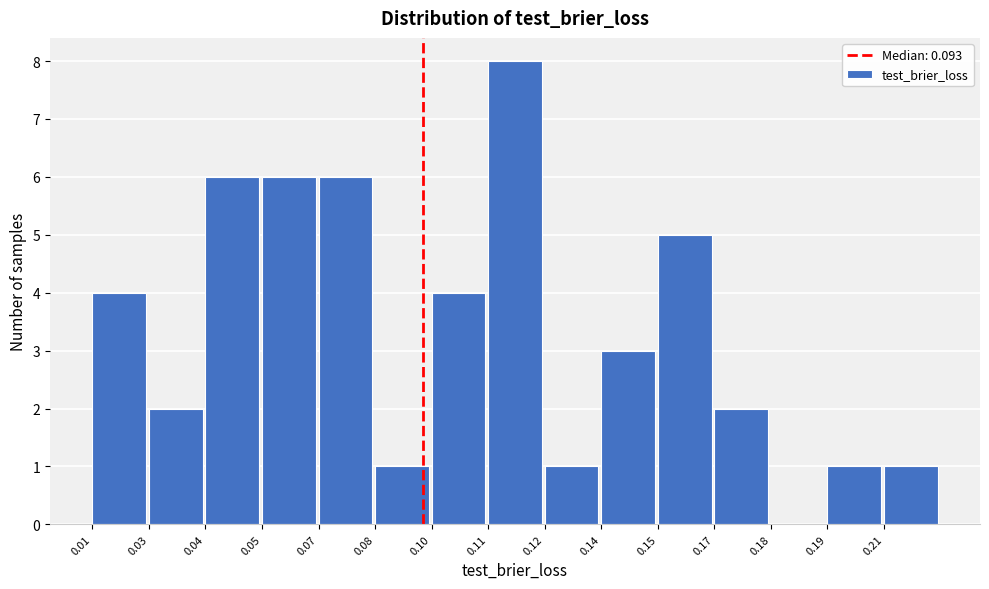

Reading left to right, transcribe all the data shown in this chart.

0.01=4	0.03=2	0.04=6	0.05=6	0.07=6	0.08=1	0.10=4	0.11=8	0.12=1	0.14=3	0.15=5	0.17=2	0.18=0	0.19=1	0.21=1